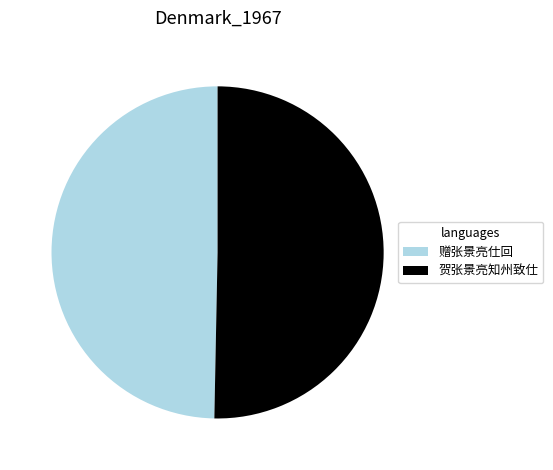

Combined, do 赠张景亮仕回 and 贺张景亮知州致仕 account for over 50%?

Yes